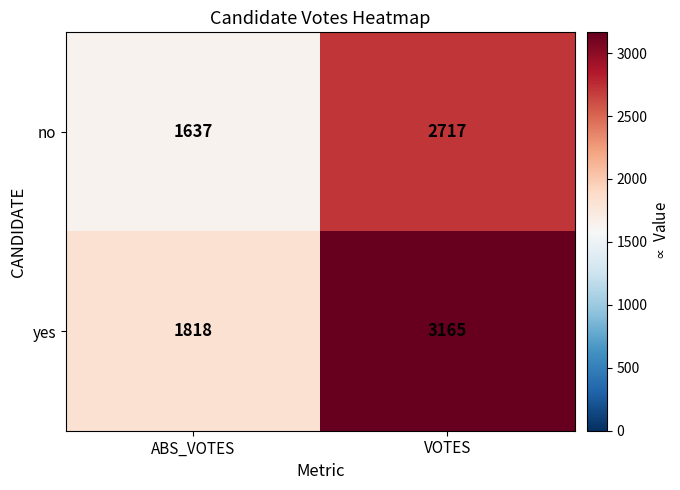

Reading left to right, what are all the values shown in this chart?

no: 1637	2717
yes: 1818	3165